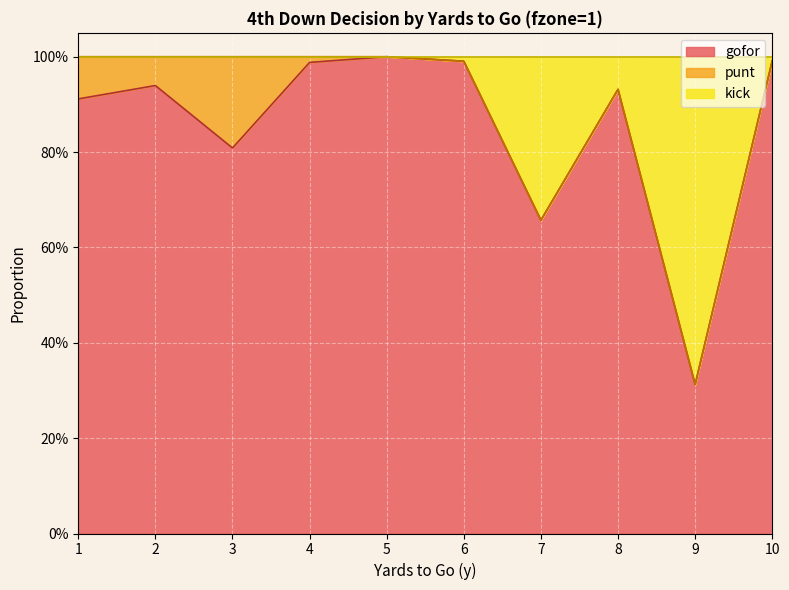

What is the difference between the second highest and minimum values in the gofor series?

0.7